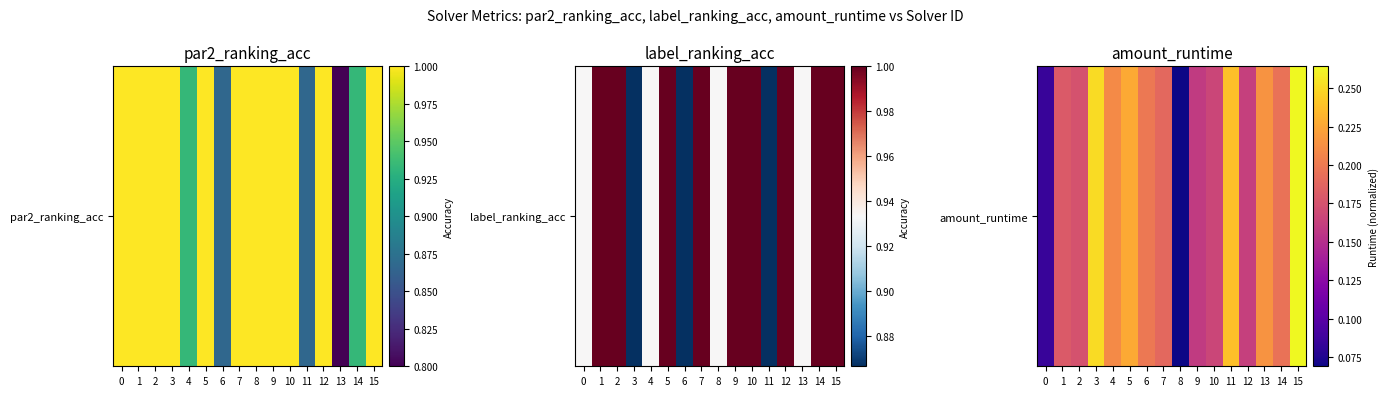

The value at 4 is 0.2. True or false?

True